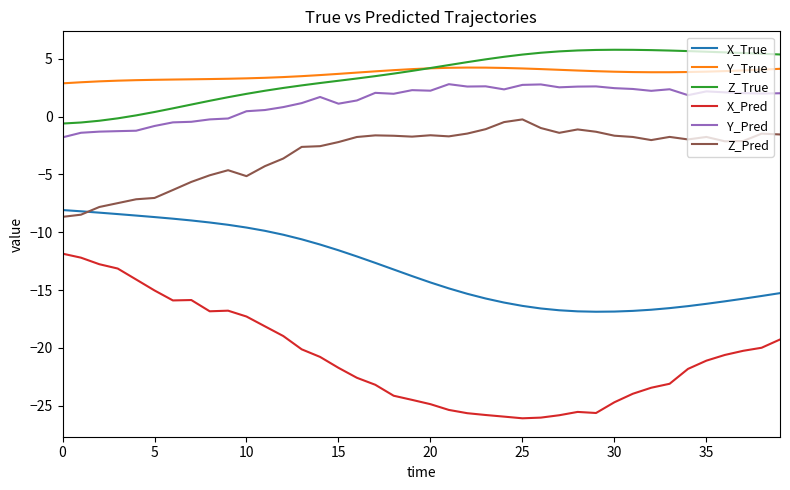

What is the highest value of the X_True series?

-8.1